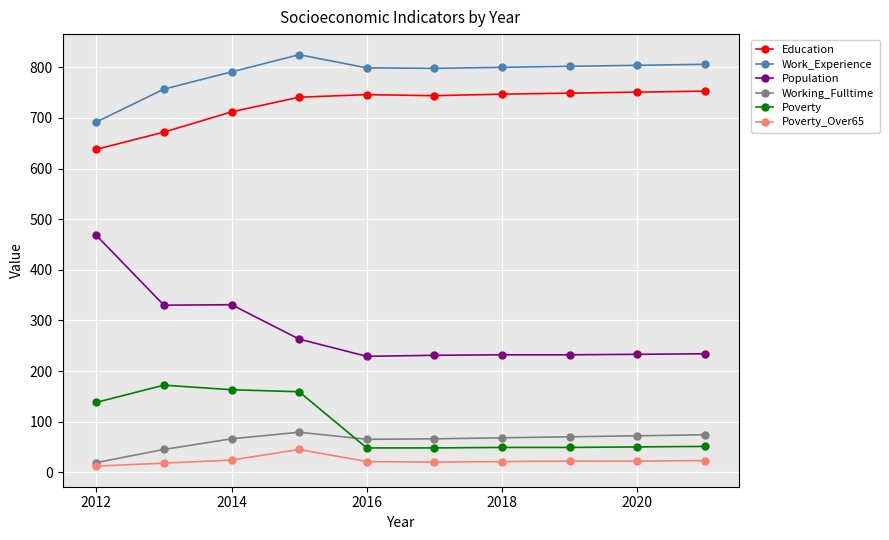

Which series has the largest total across all categories?

Work_Experience